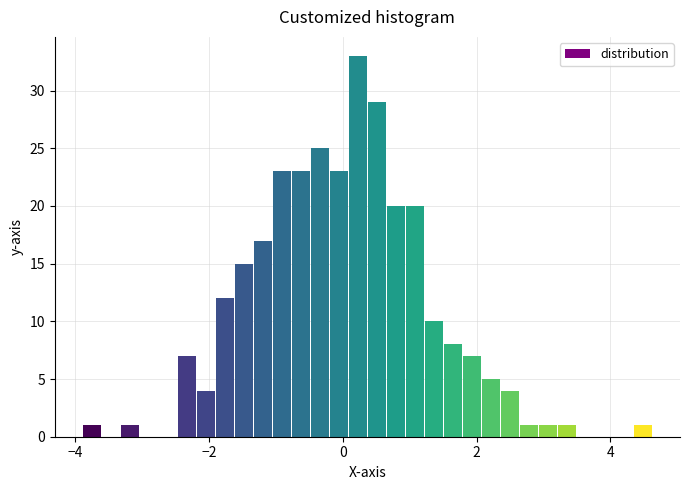

Read against the x-axis, roughly where is the centre of the tallest bar?

0.2